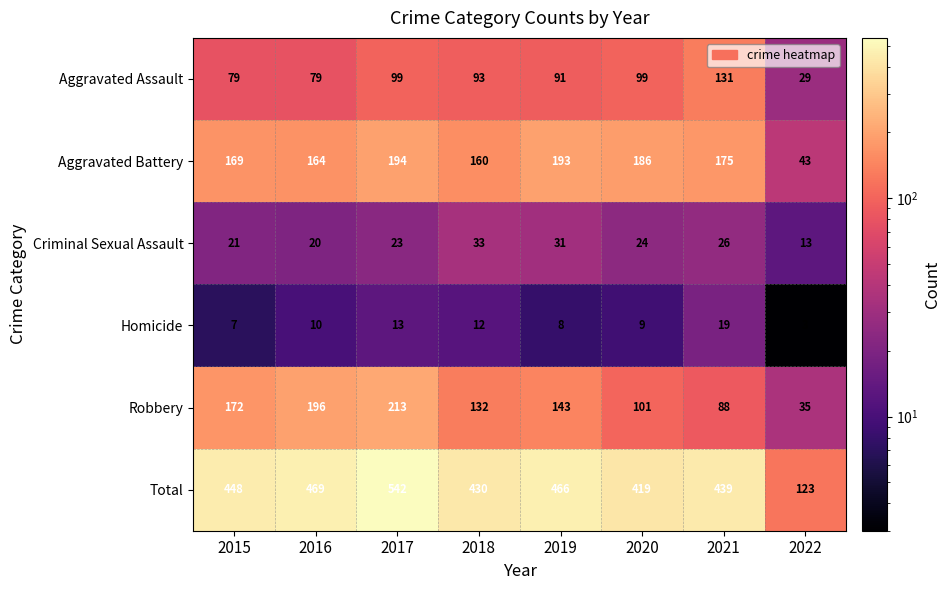

The Homicide series shows 20 at 2018. True or false?

False